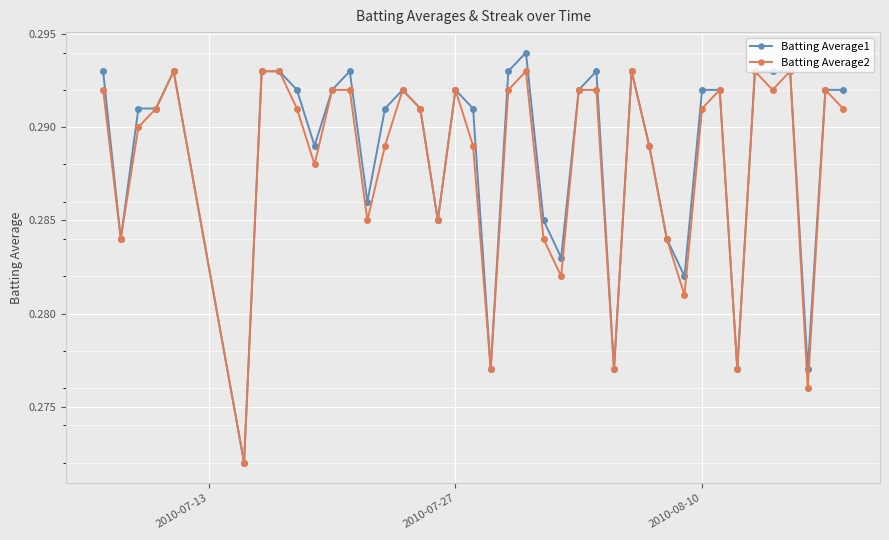

Rank the series by their maximum value, from highest to lowest.

Batting Average1, Batting Average2